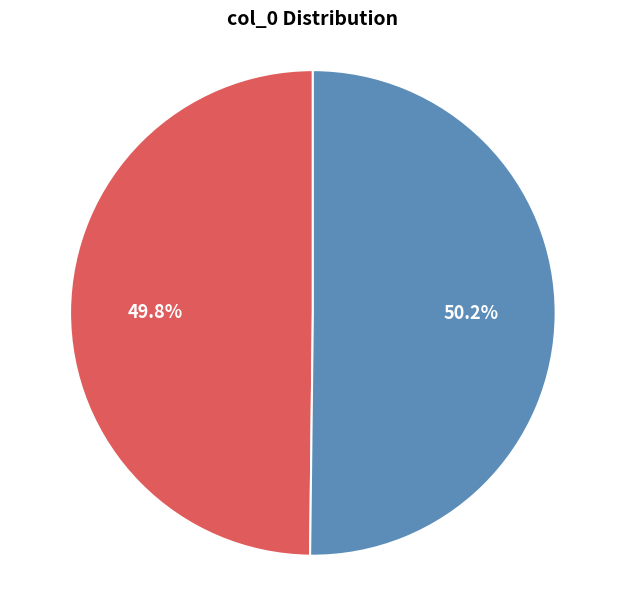

Is there any slice that represents more than half of the pie?

Yes